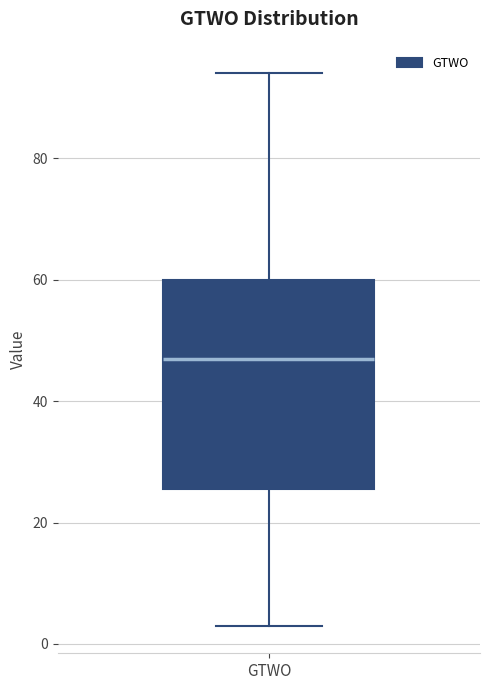

Read this box plot against the y-axis: the position of the median line, the range covered by the box, and the ends of both whiskers. The values are not printed on the chart, so give them approximately, as read against the axis.

median 48, box 26 to 60, whiskers 4 to 94